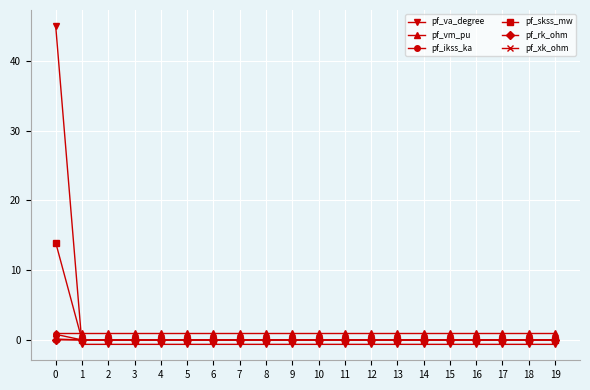

How many distinct data groups are displayed?

6